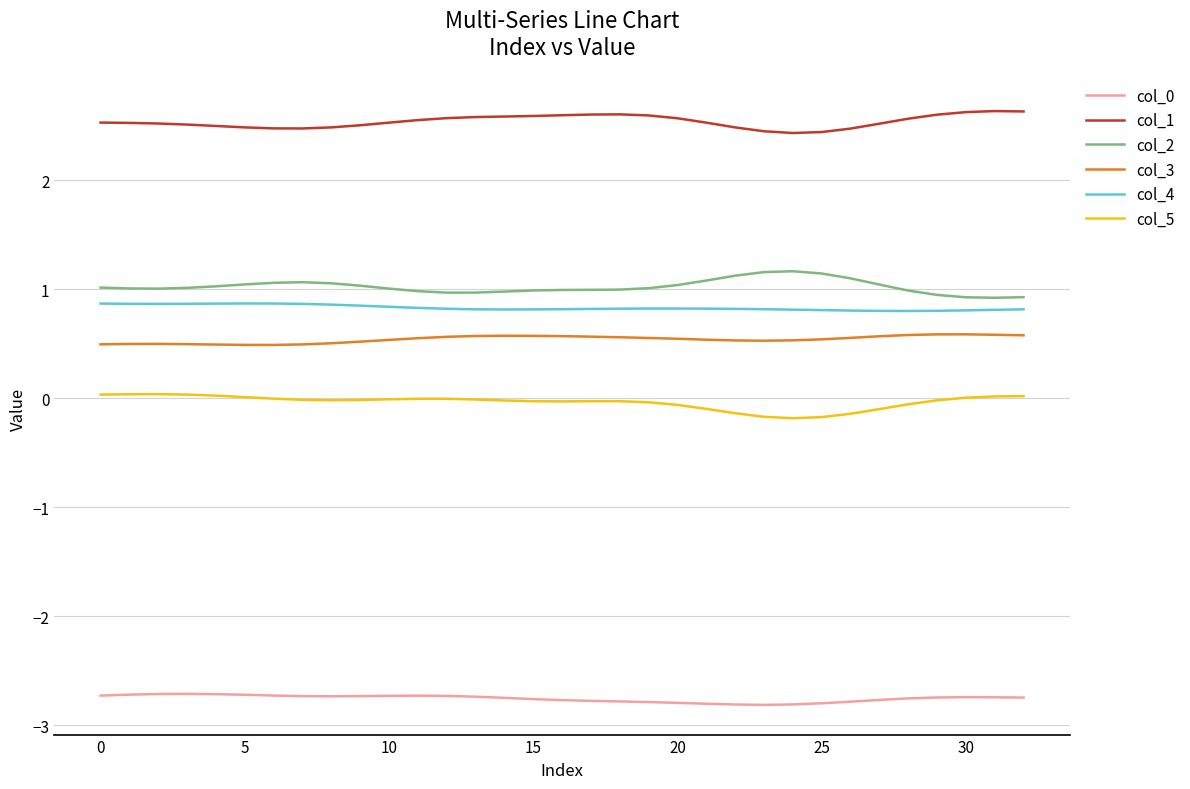

True or false: col_5 and col_3 intersect in this chart.

False